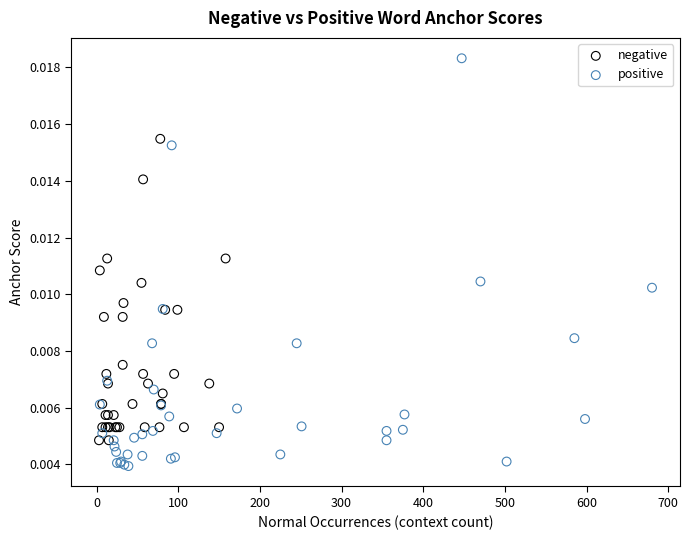

What are all the series names shown in the legend?

negative, positive